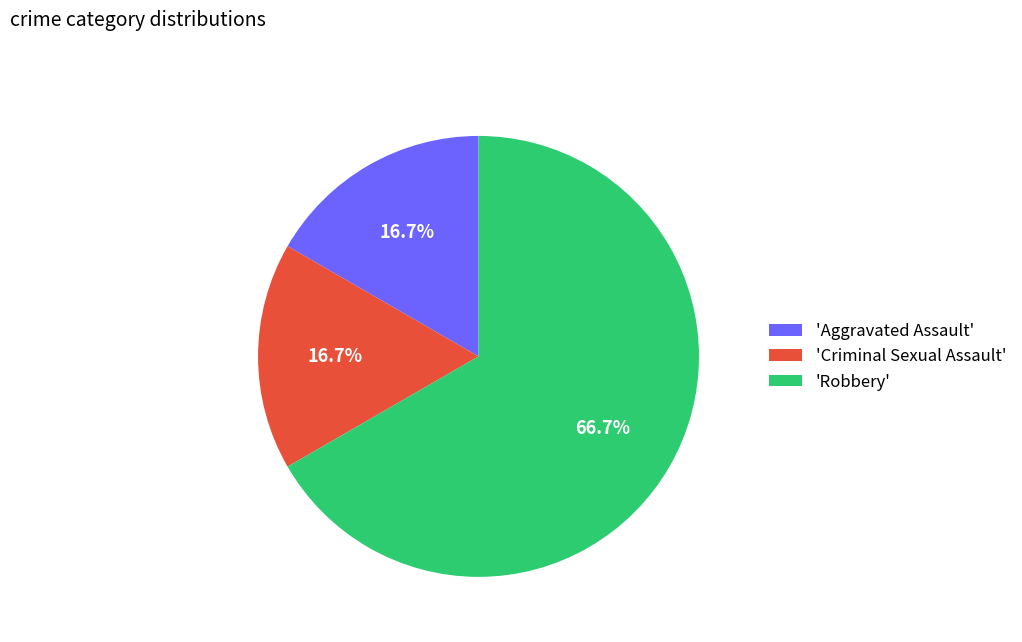

Which has a higher value, 'Criminal Sexual Assault' or 'Robbery'?

'Robbery'